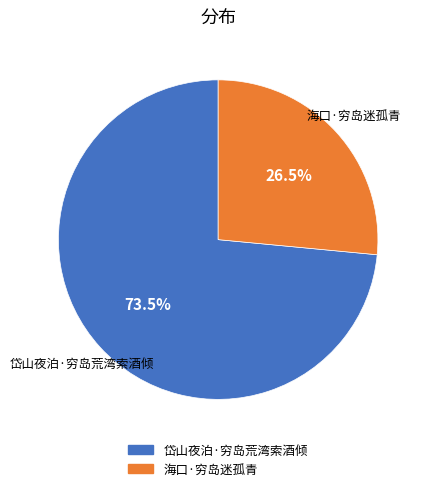

Is the sum of 海口·穷岛迷孤青 and 岱山夜泊·穷岛荒湾索酒倾 greater than half?

Yes